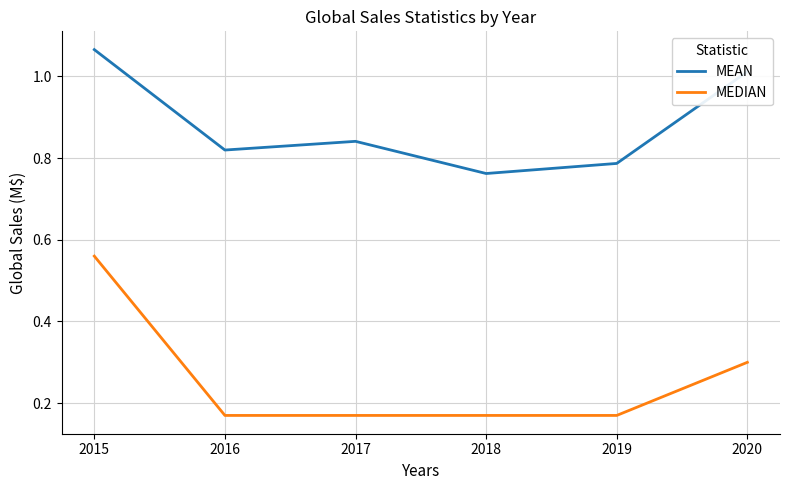

Which category has the lowest value in the MEAN series?

2018